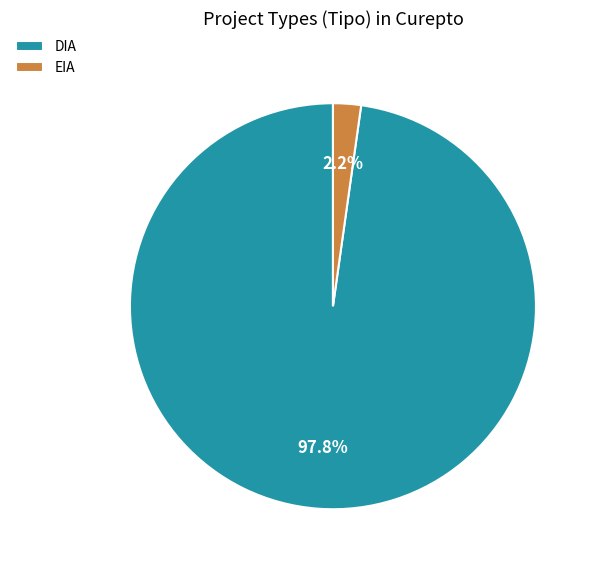

Which category accounts for the majority?

DIA